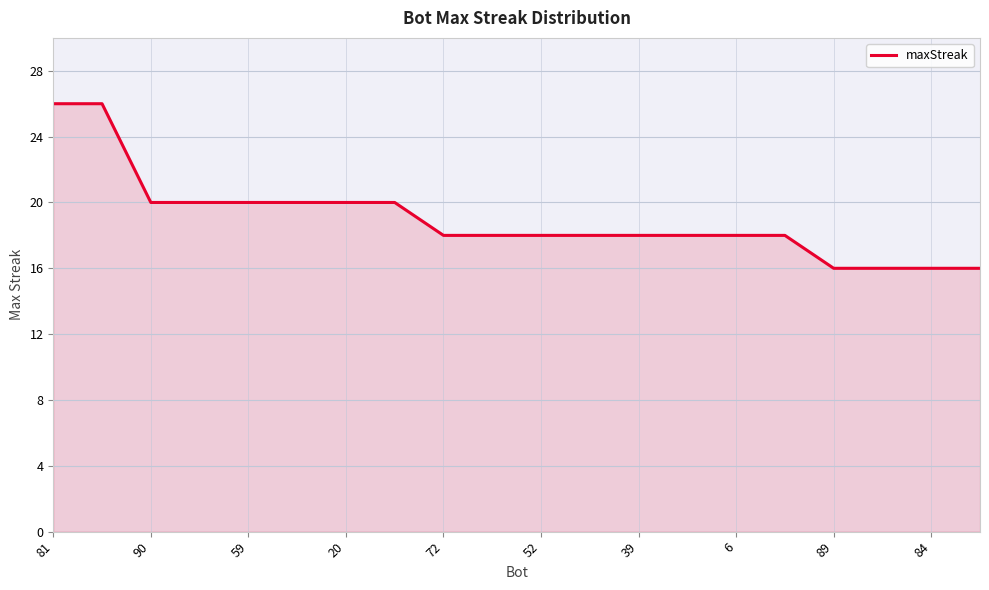

How many categories are shown in the chart?

20